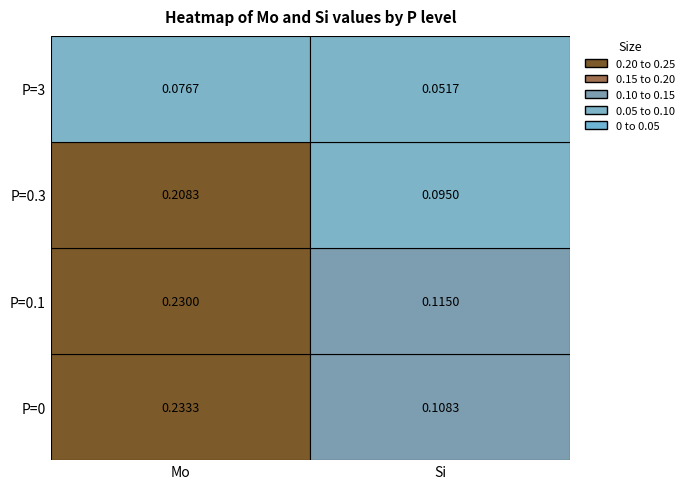

Reading left to right, transcribe all the data shown in this chart.

P=0: 0=0.2	1=0.1
P=0.1: 0=0.2	1=0.1
P=0.3: 0=0.2	1=0.1
P=3: 0=0.1	1=0.1